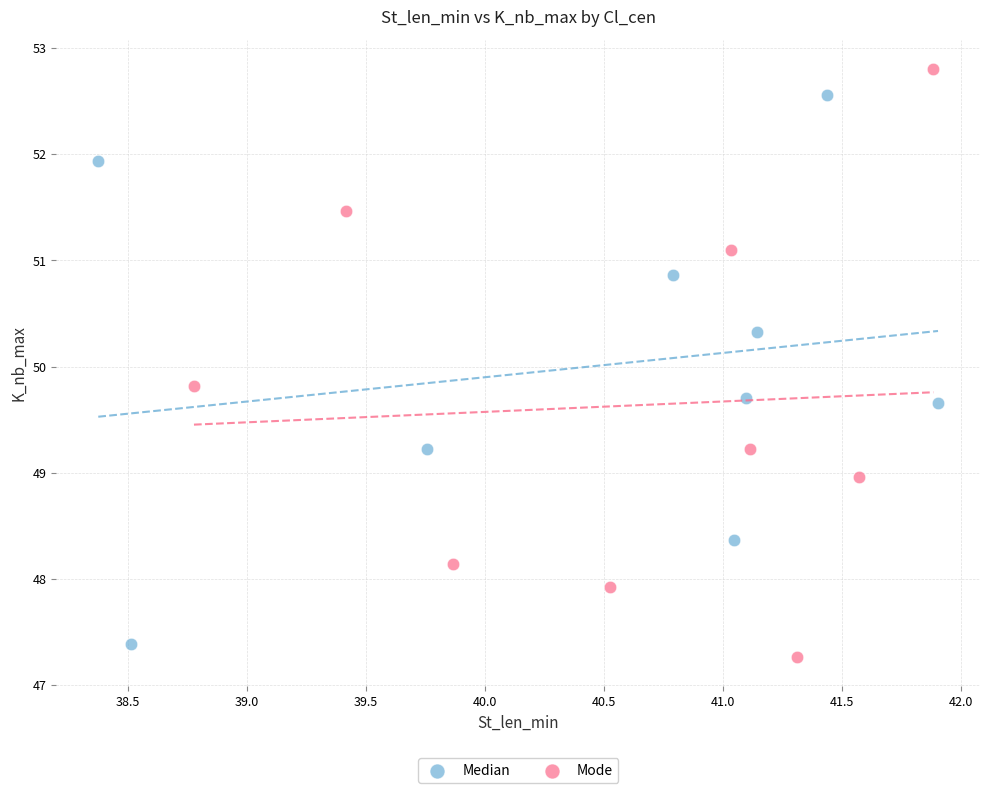

Which series contains the highest Y value?

Mode